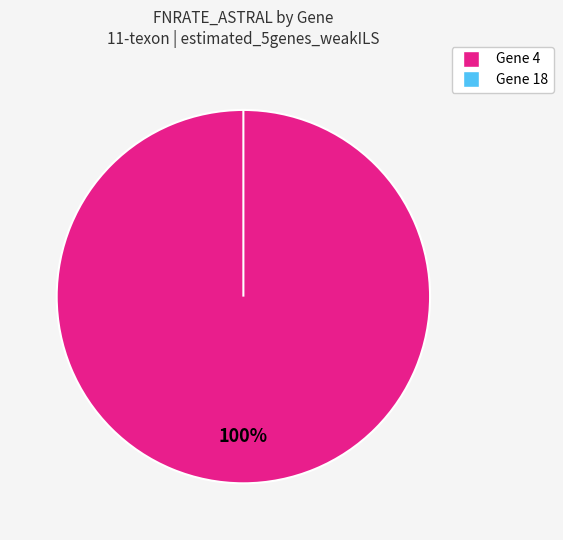

Count the number of slices in the pie.

2